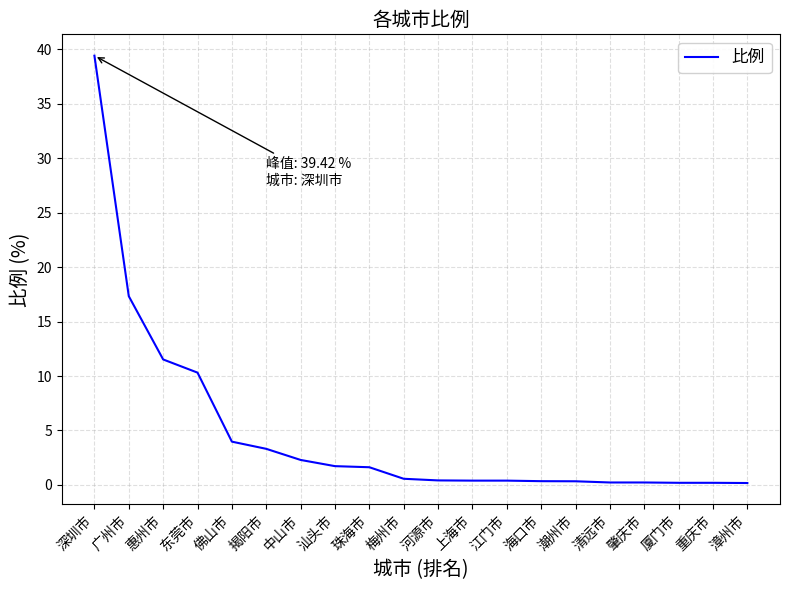

What position from the left is 清远市?

16